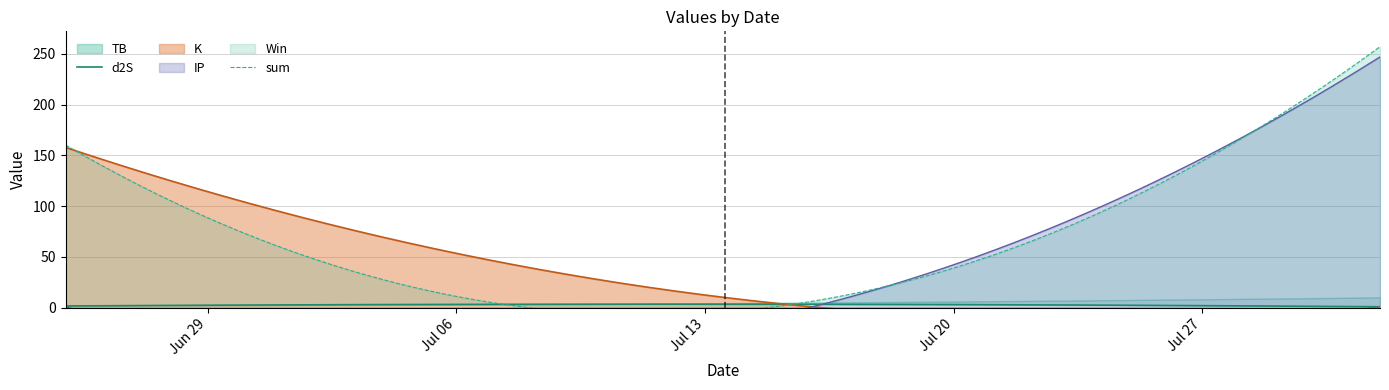

What is the value of the d2S point at the 1st from the left?

0.3